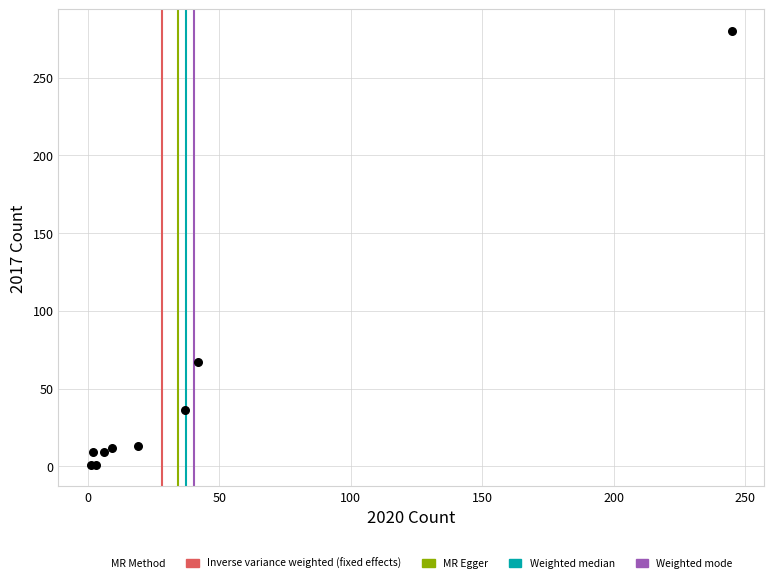

What Y value in the scatter plot is closest to 140?

67